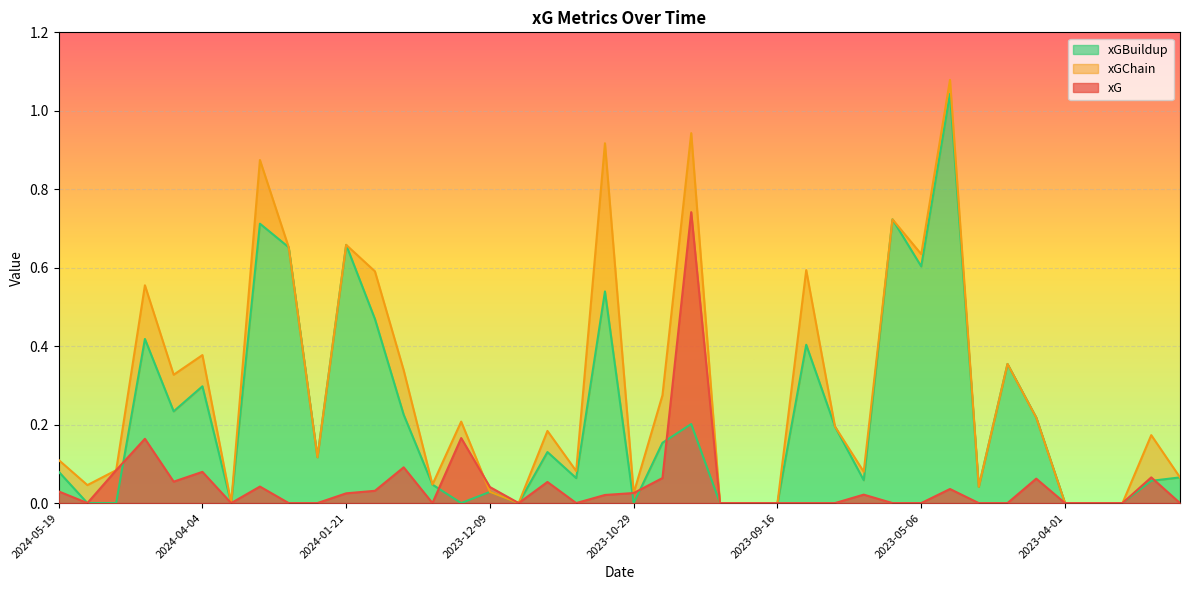

Reading right to left, what are all the values shown in this chart?

xG: 0.0	0.1	0.0	0.0	0.0	0.1	0.0	0.0	0.0	0.0	0.0	0.0	0.0	0.0	0.0	0.0	0.0	0.7	0.1	0.0	0.0	0.0	0.1	0.0	0.0	0.2	0.0	0.1	0.0	0.0	0.0	0.0	0.0	0.0	0.1	0.1	0.2	0.1	0.0	0.0
xGChain: 0.1	0.2	0.0	0.0	0.0	0.2	0.4	0.0	1.1	0.6	0.7	0.1	0.2	0.6	0.0	0.0	0.0	0.9	0.3	0.0	0.9	0.1	0.2	0.0	0.0	0.2	0.0	0.3	0.6	0.7	0.1	0.7	0.9	0.0	0.4	0.3	0.6	0.1	0.0	0.1
xGBuildup: 0.1	0.1	0.0	0.0	0.0	0.2	0.4	0.0	1.0	0.6	0.7	0.1	0.2	0.4	0.0	0.0	0.0	0.2	0.2	0.0	0.5	0.1	0.1	0.0	0.0	0.0	0.0	0.2	0.5	0.7	0.1	0.7	0.7	0.0	0.3	0.2	0.4	0.0	0.0	0.1